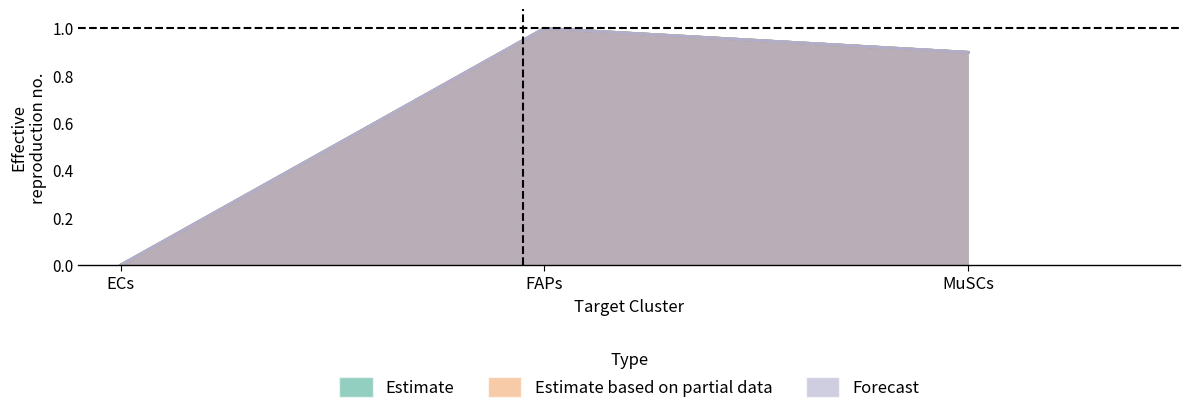

Rank the categories by Receptor derived specificity of average value from highest to lowest.

FAPs, MuSCs, ECs